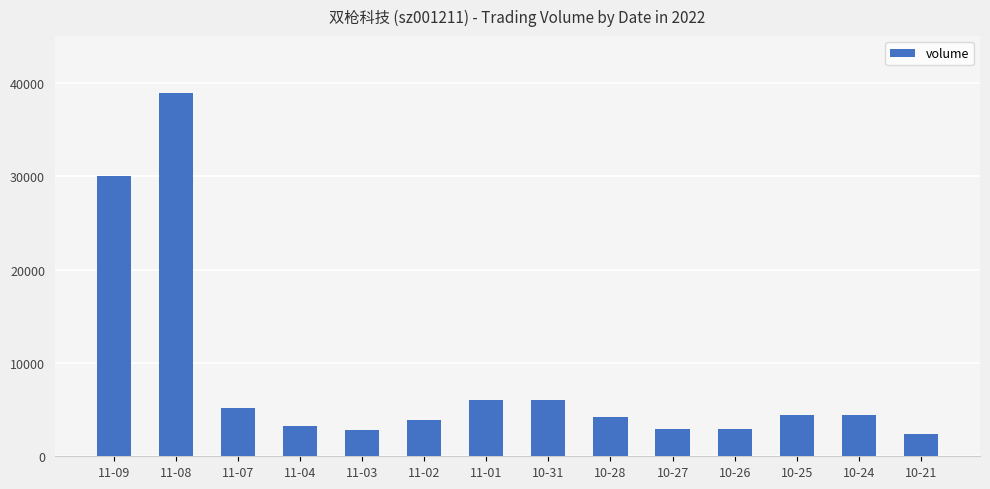

At which category does the chart reach its peak across all series?

11-08